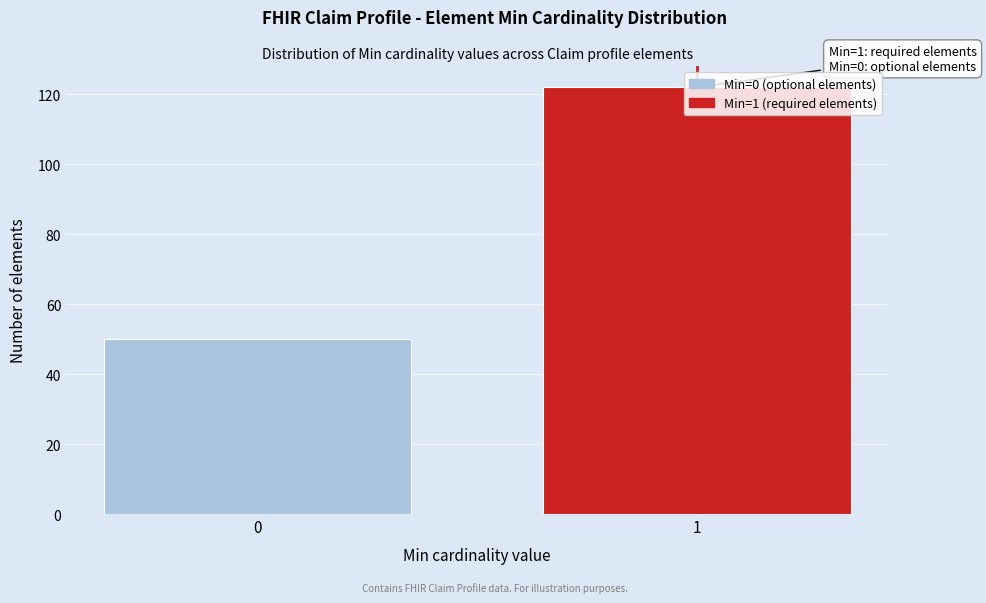

What is the maximum value shown in the chart?

122